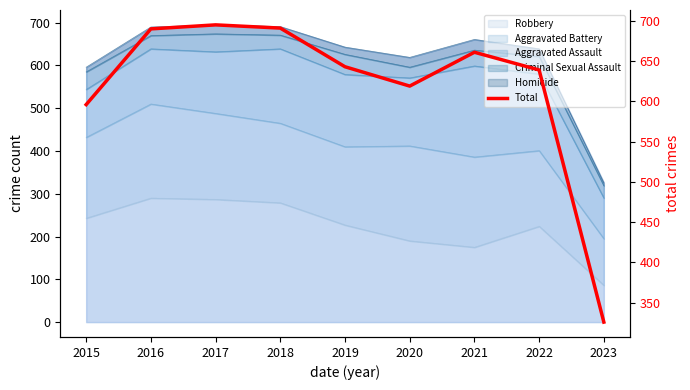

Approximately how many times larger is the value at 2019 compared to 2015?

1.1